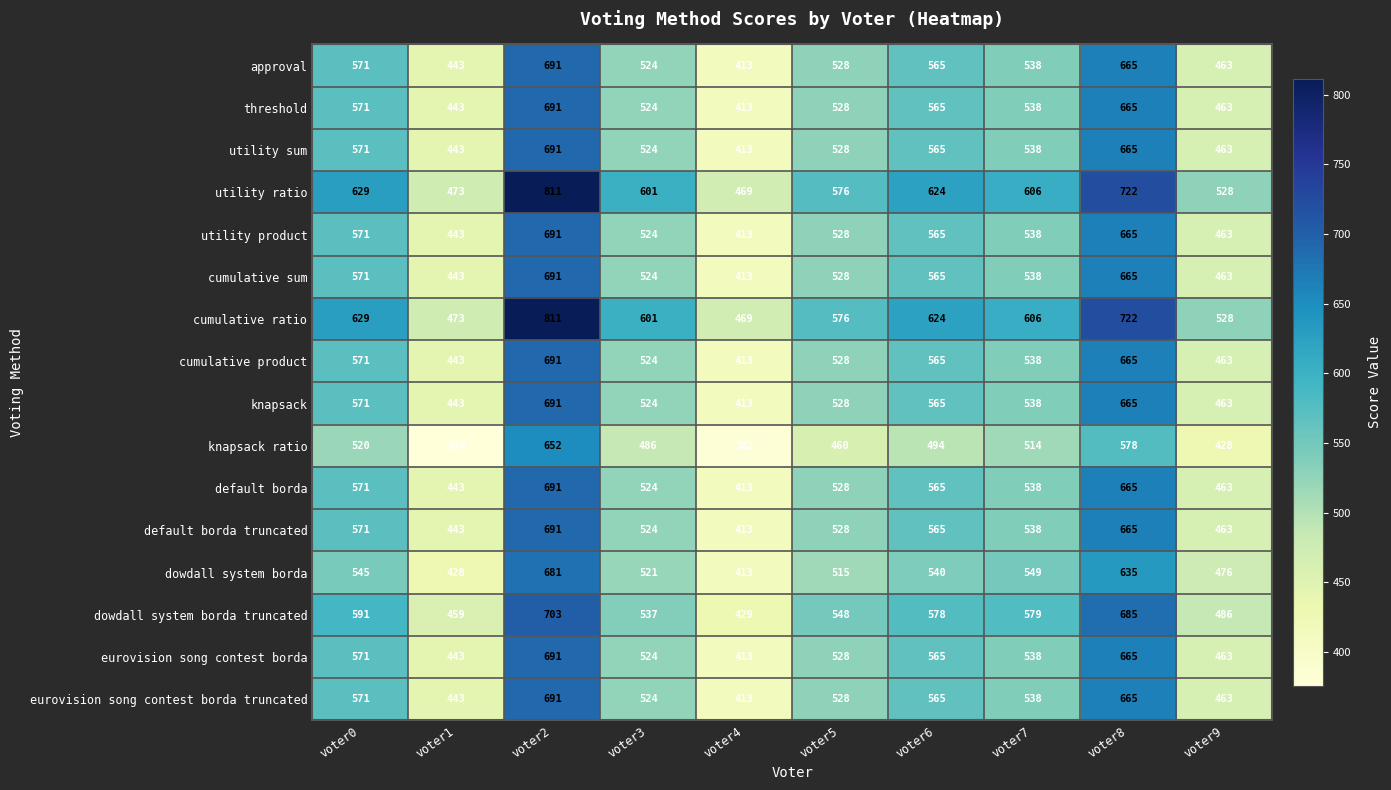

What is the highest value of the knapsack series?

691